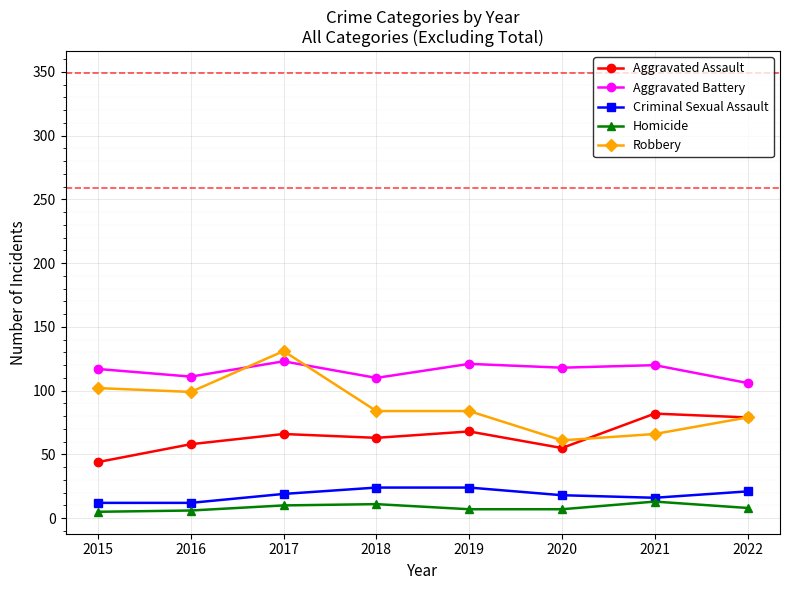

Which series has the largest range (max minus min)?

Robbery